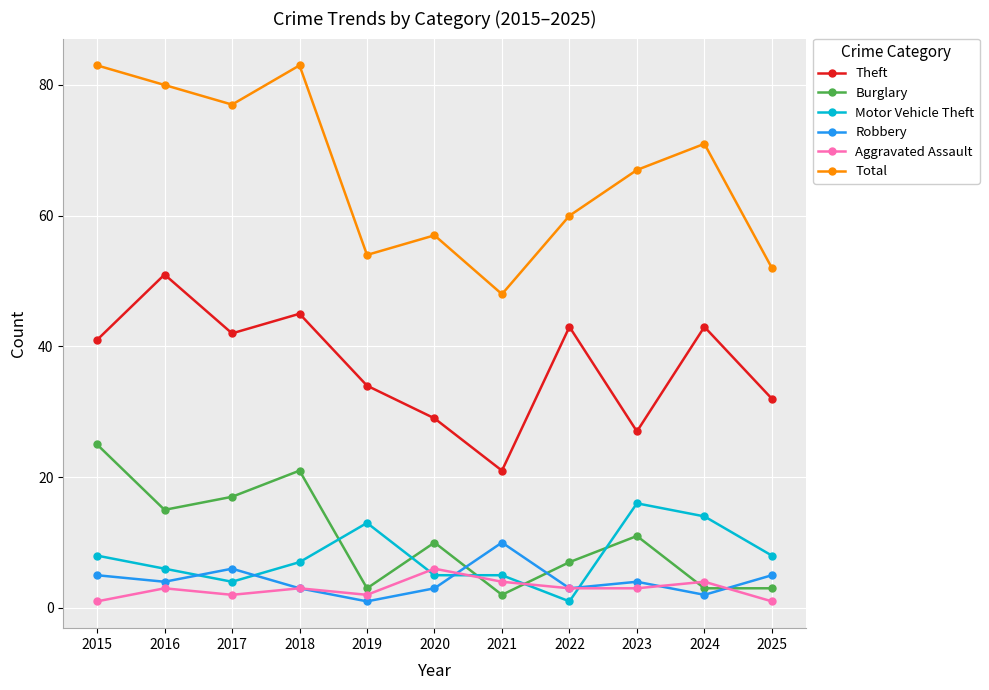

Count the number of categories in the chart.

11